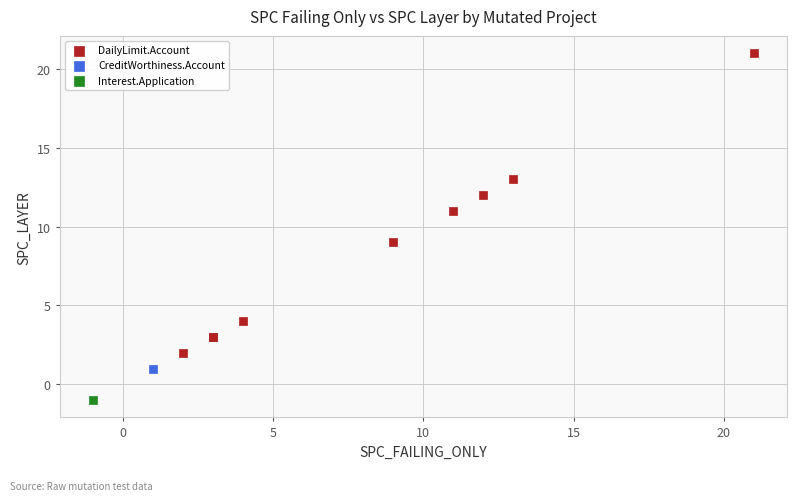

What are all the series names shown in the legend?

DailyLimit.Account, CreditWorthiness.Account, Interest.Application